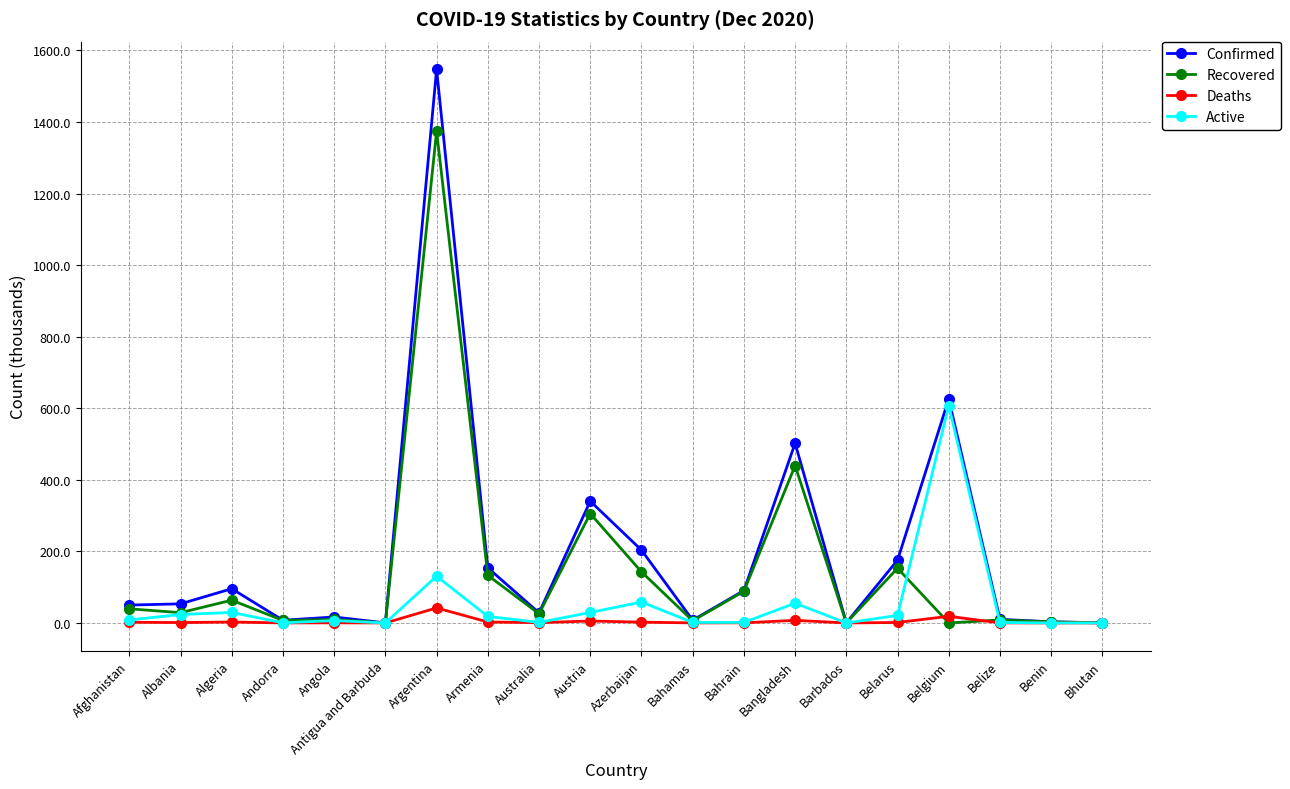

What is the label of the 15th point from the left?

Barbados